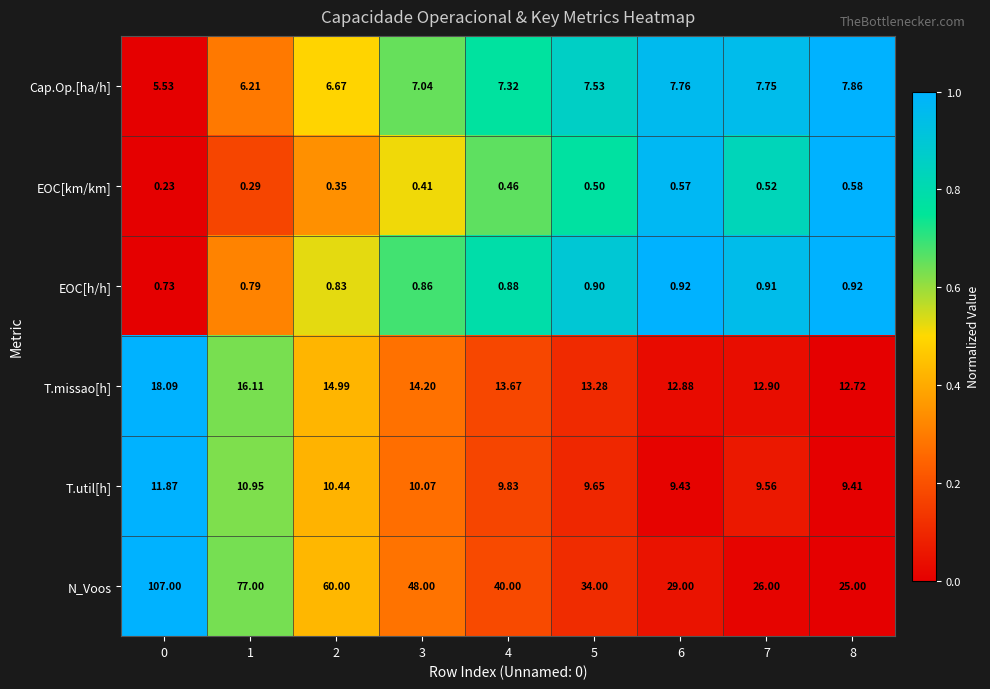

Which series has the largest total across all categories?

N_Voos